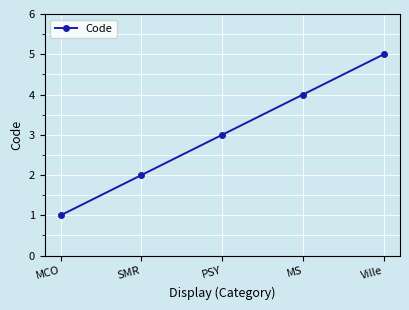

What is the change in value from MS to Ville?

+1